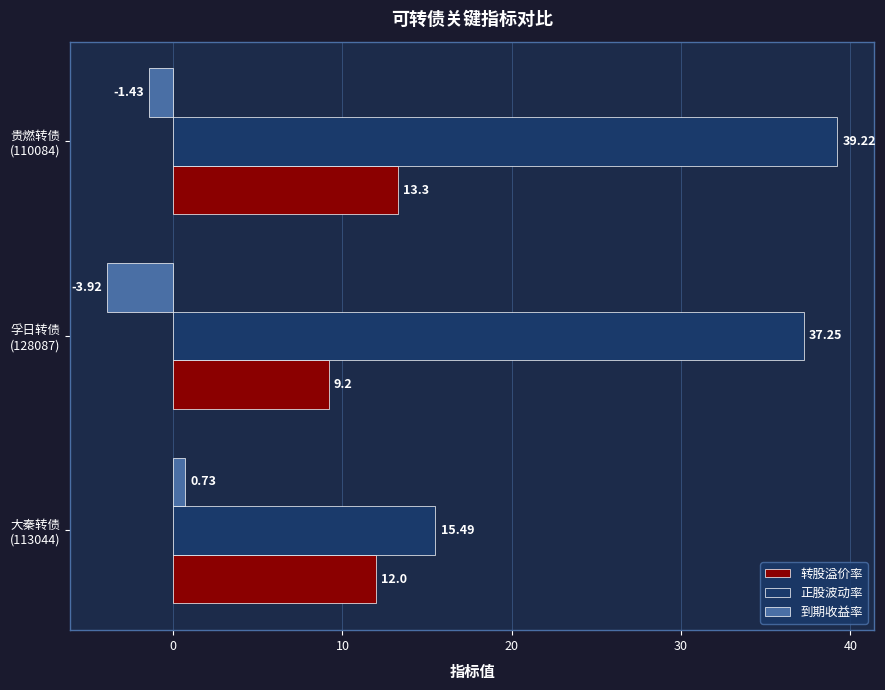

Which series has the widest spread of values?

正股波动率